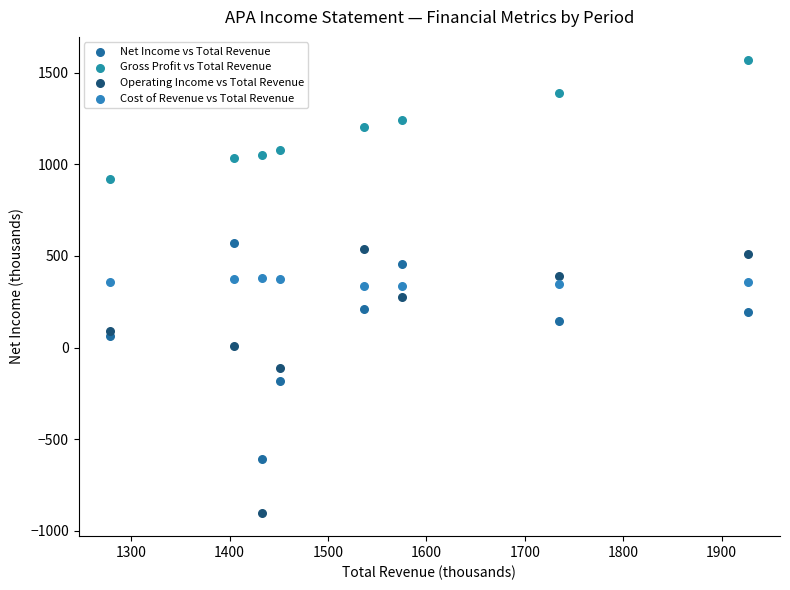

Which series has the largest Y range (max minus min)?

Operating Income vs Total Revenue